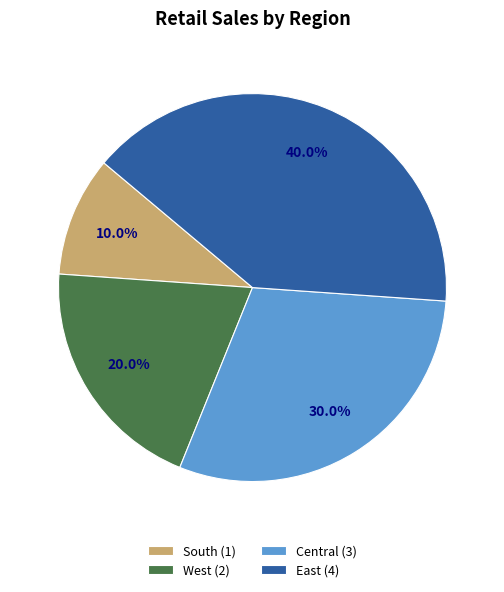

What is the total percentage of South and Central?

40.0%